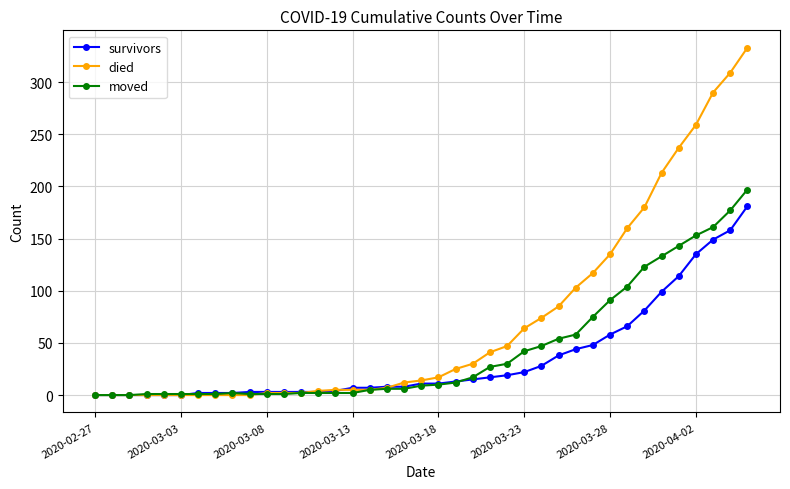

Which series has the largest range (max minus min)?

died